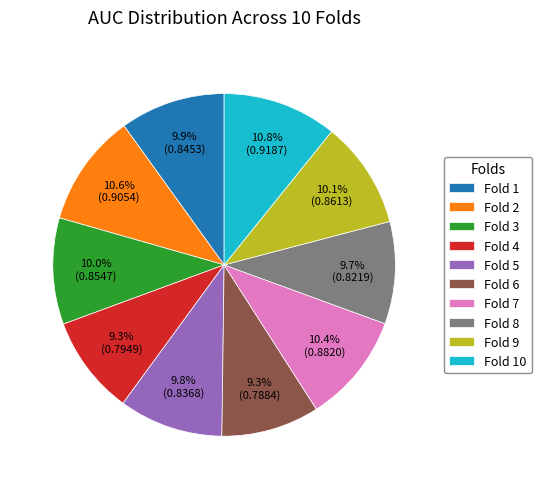

How much of the chart is everything except Fold 1?

90.1%